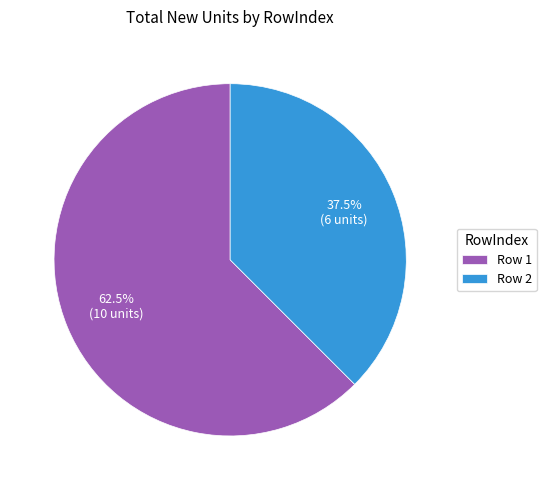

What is the majority slice?

Row 1